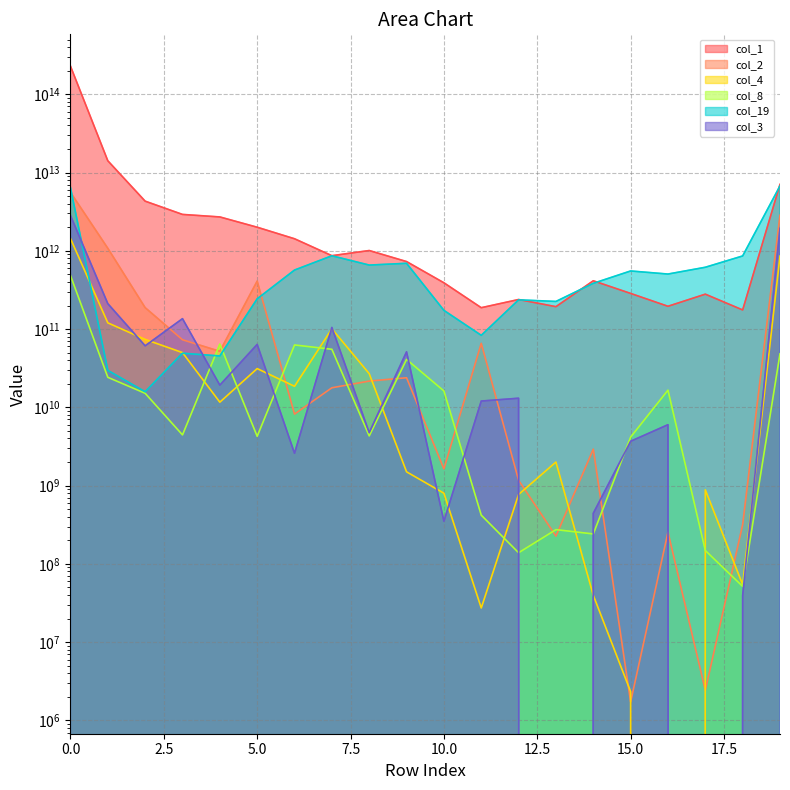

At which category does the chart reach its minimum across all series?

16